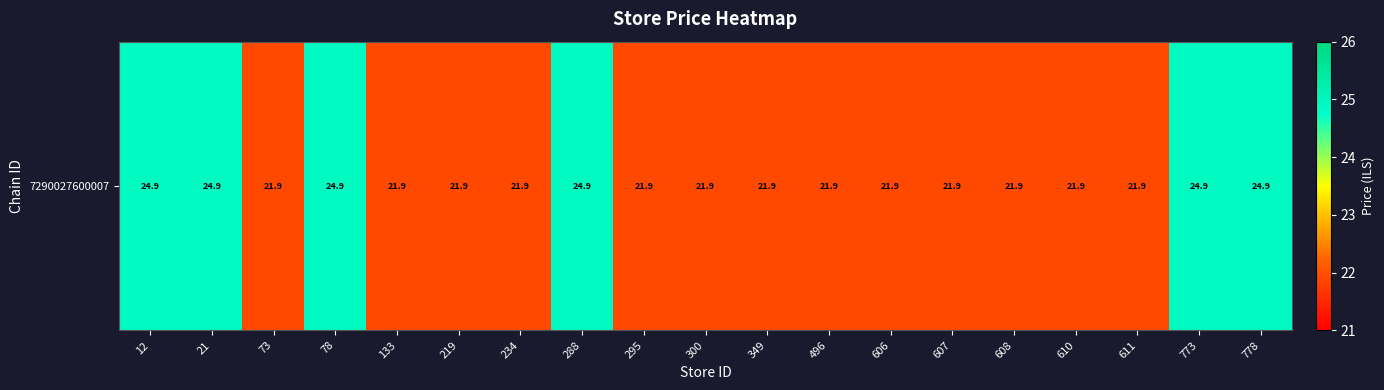

At which label is the value closest to 23?

73